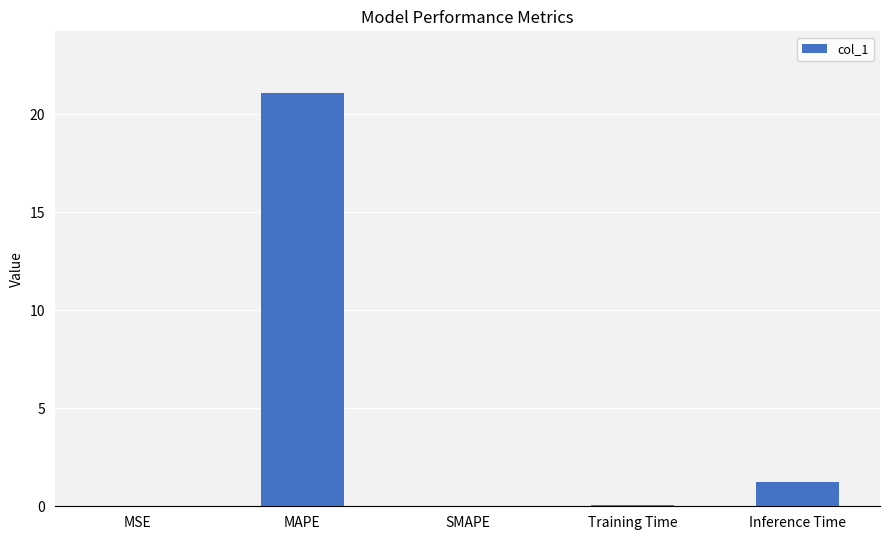

What value does the data have at Inference Time?

1.2